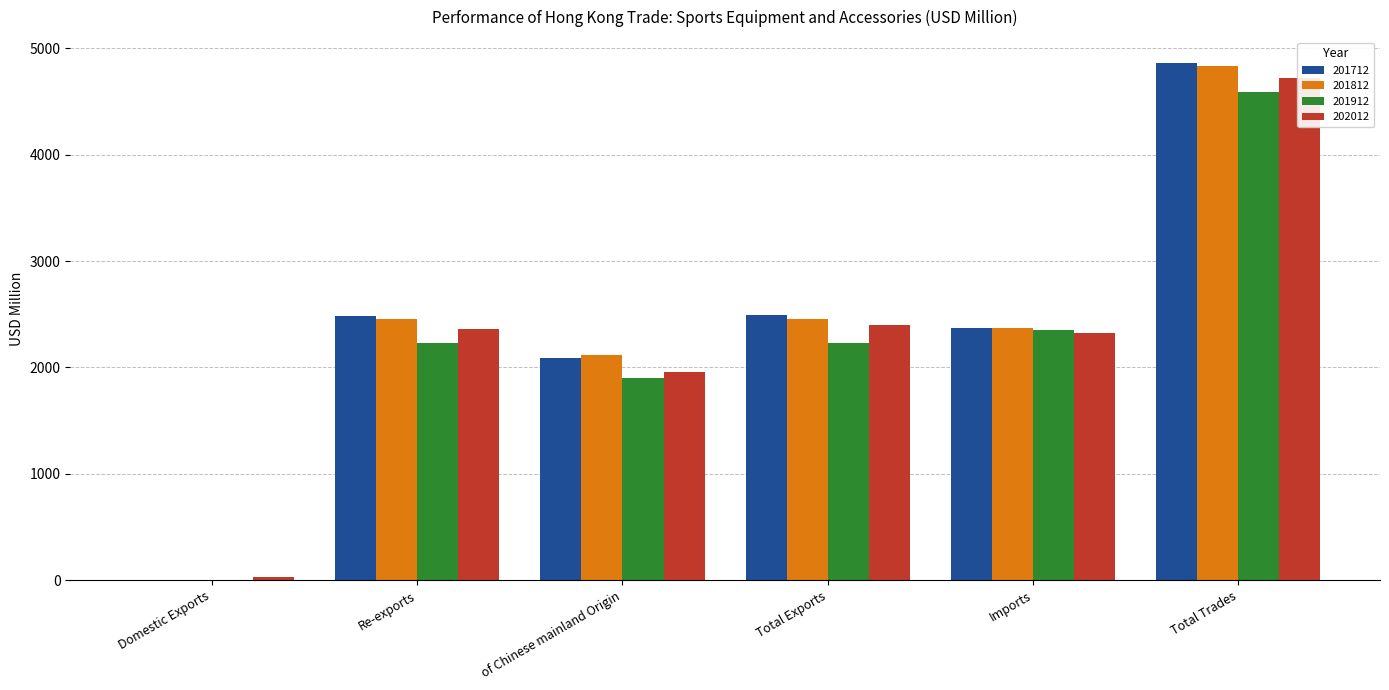

What is the total value across all series at Domestic Exports?

52.2